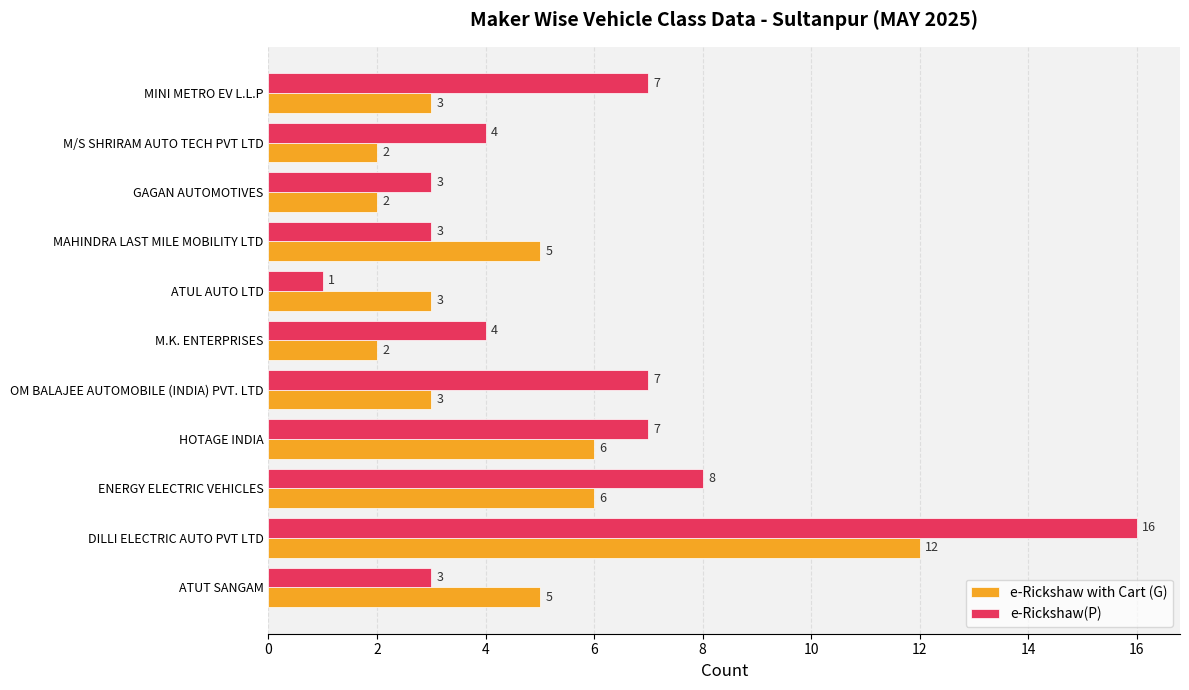

Which category has the lowest value in the e-Rickshaw(P) series?

ATUL AUTO LTD